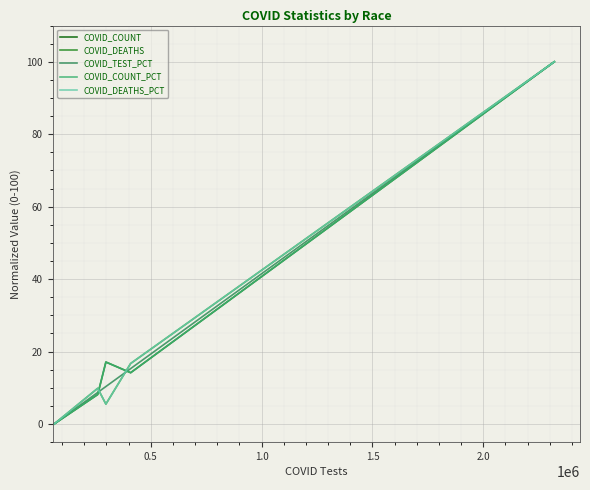

What is the highest value of the COVID_COUNT_PCT series?

100.0